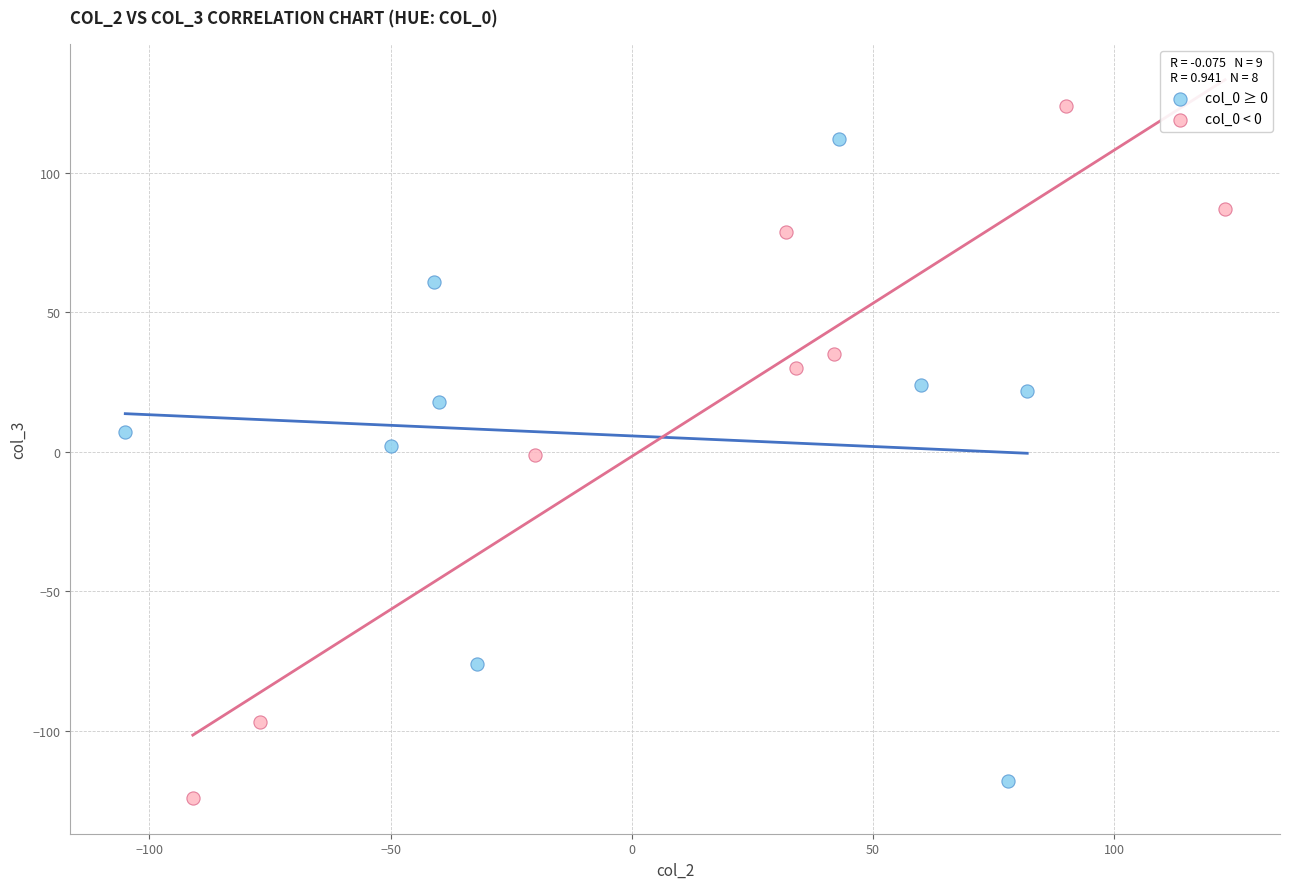

Which series reaches the maximum Y coordinate?

col_0 < 0